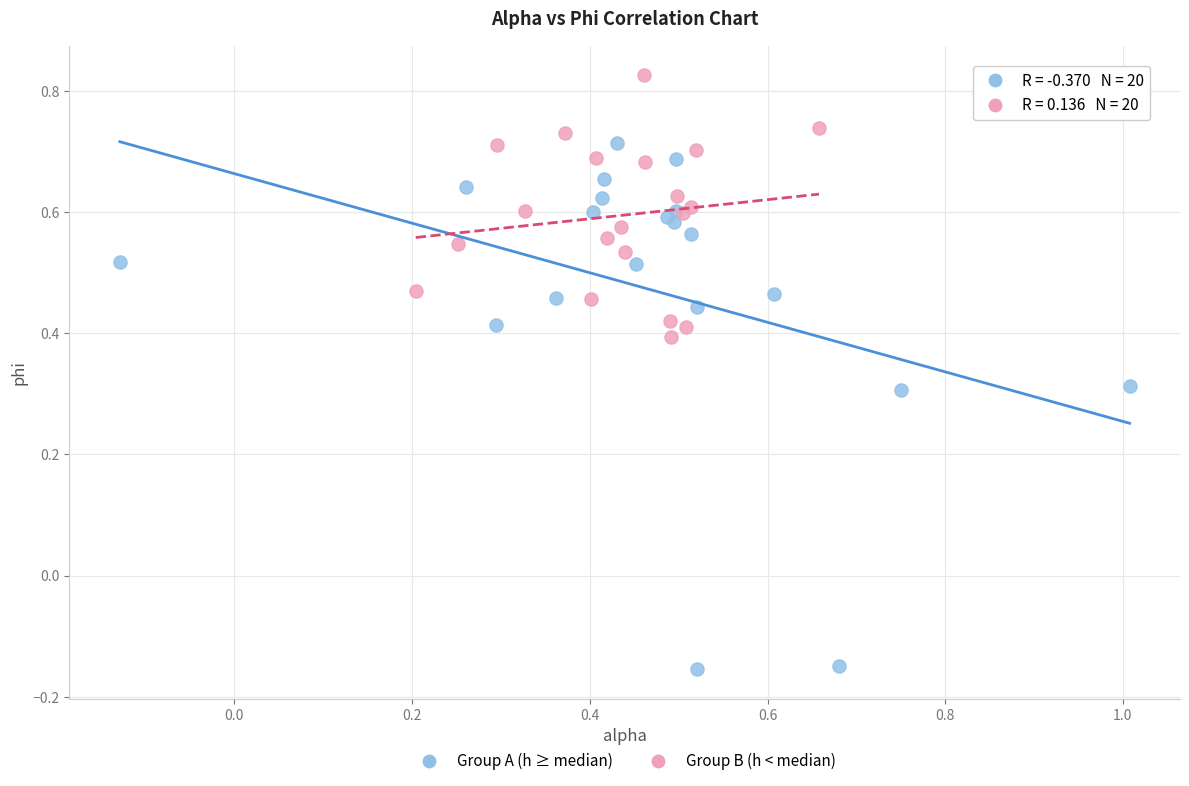

Which series contains the highest Y value?

Group B (h < median)